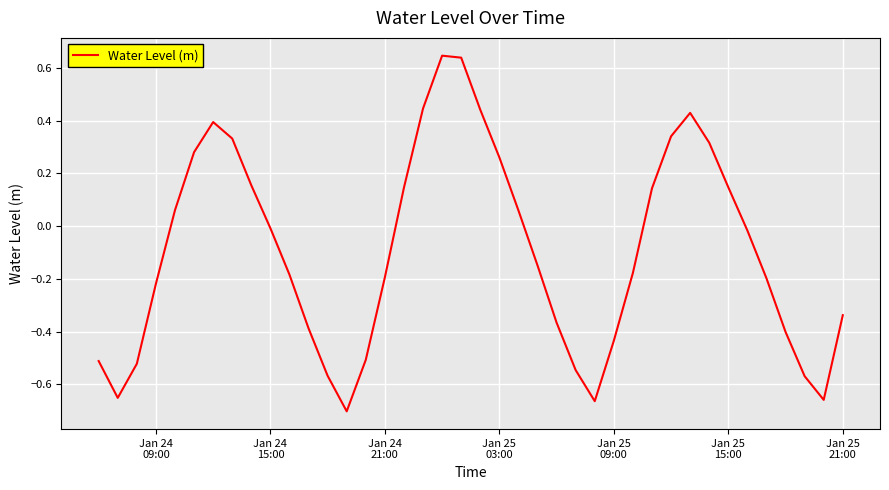

Does the chart display data point markers on the line(s)?

No